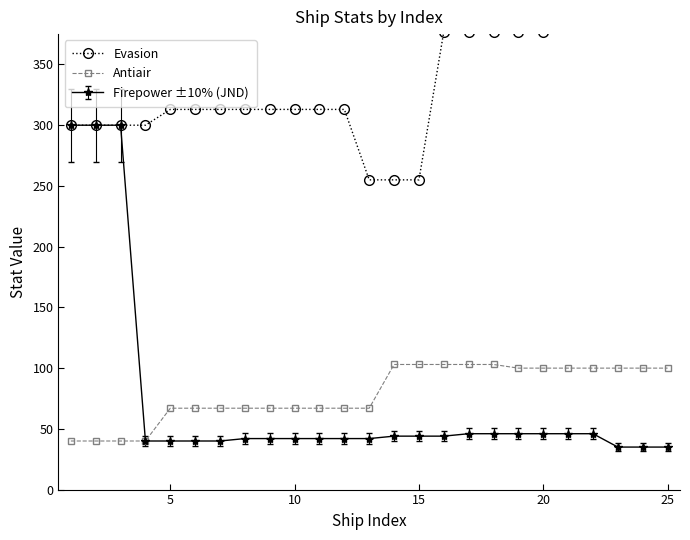

True or false: Antiair and Evasion cross at least once.

False